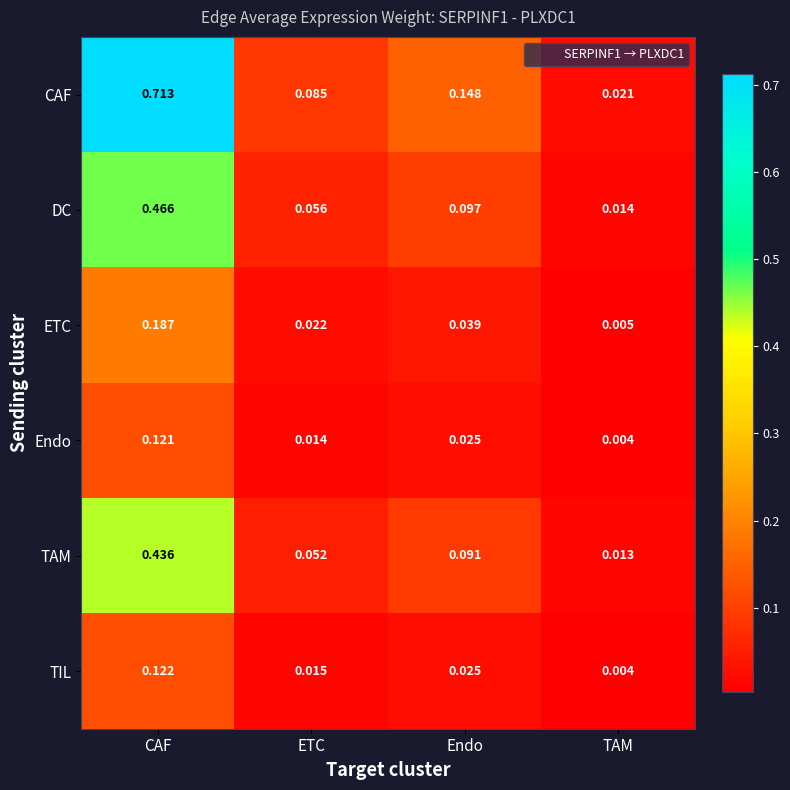

At how many categories does at least one series exceed 0?

4